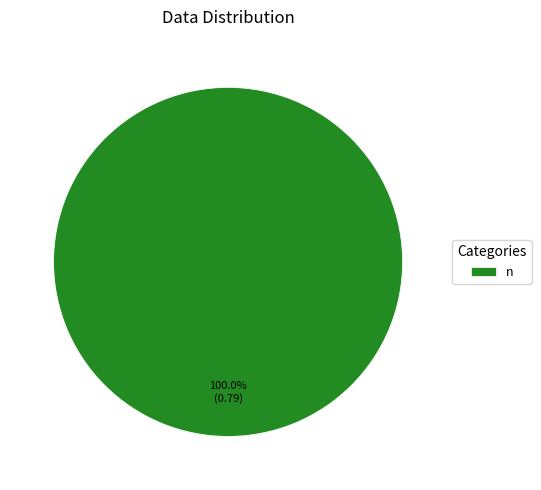

Rank the categories by value from highest to lowest.

n